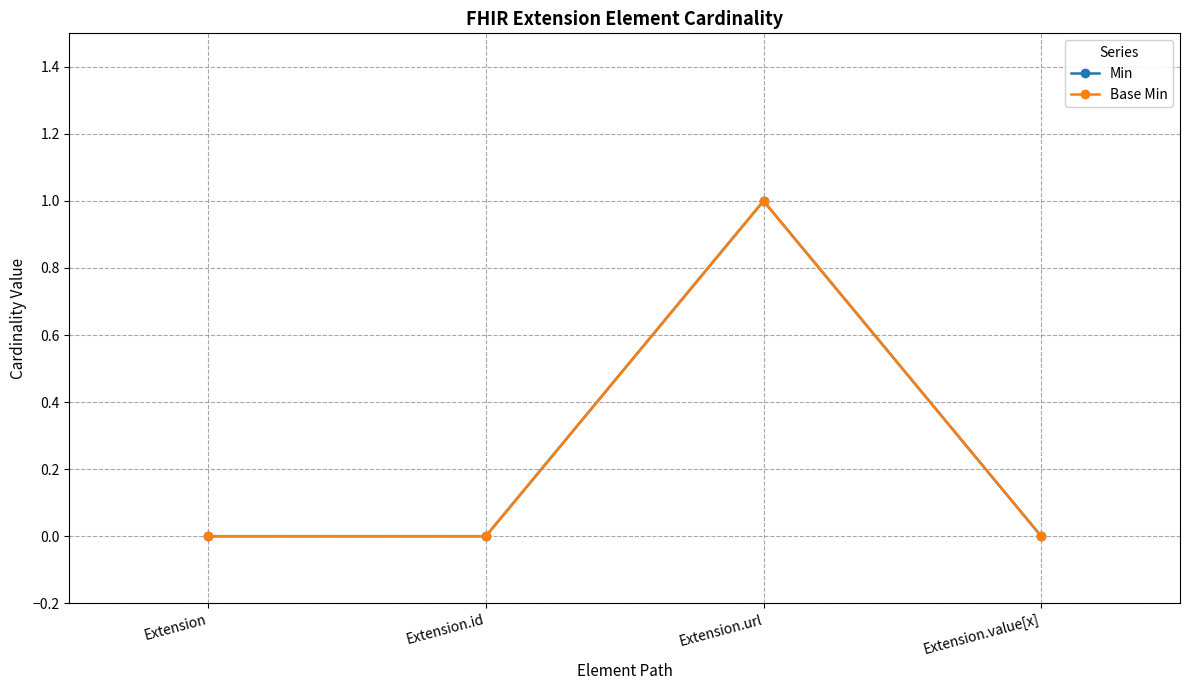

Does the chart have visible grid lines?

Yes